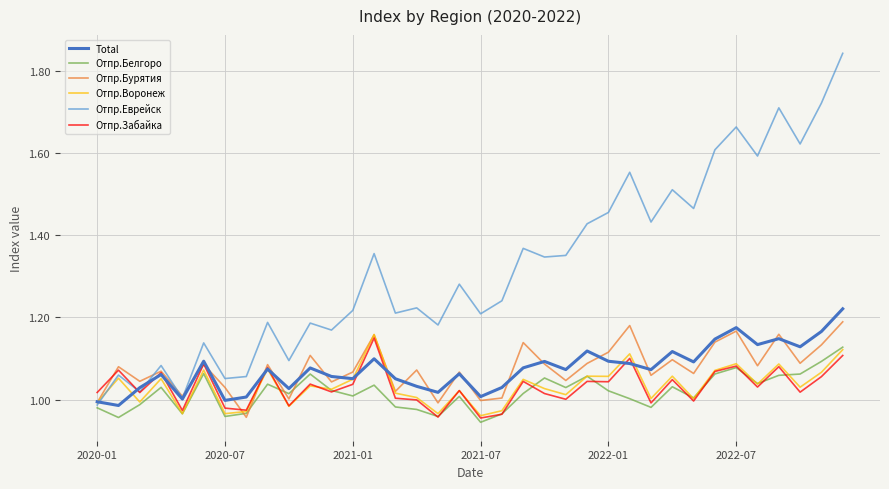

Which series has the widest spread of values?

Отпр.Еврейск